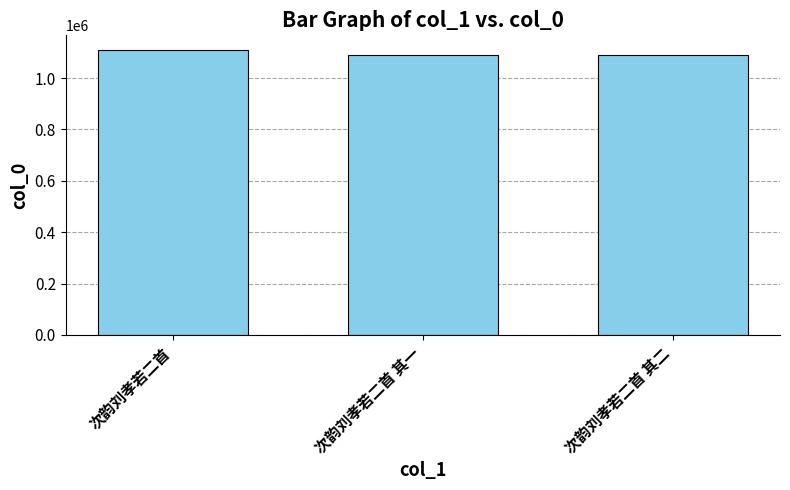

What is the minimum value shown in the chart?

1089725